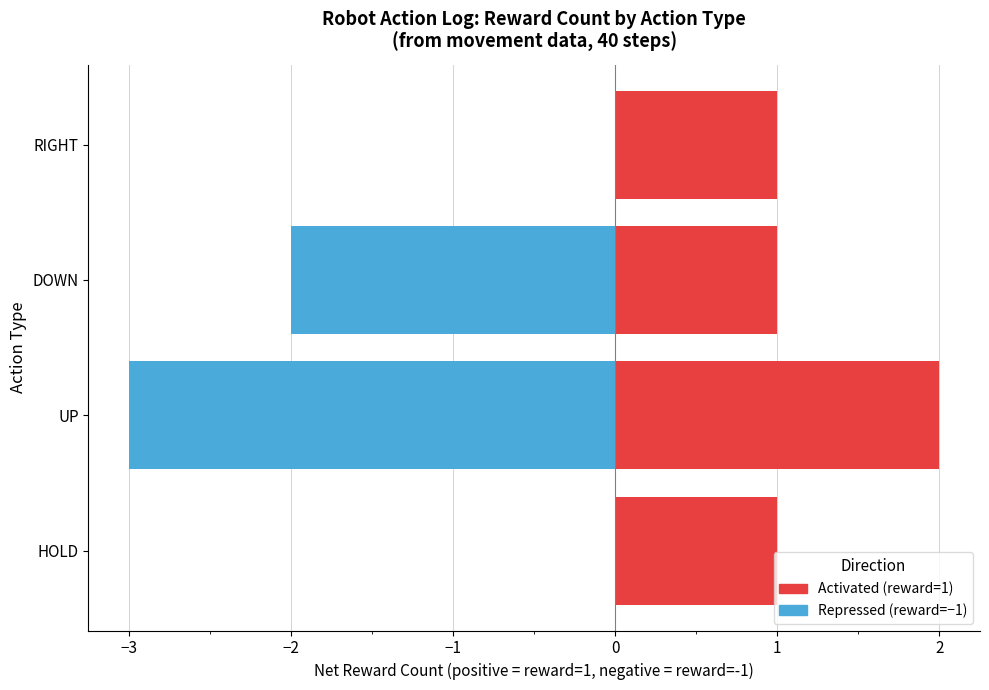

Is it true that Activated equals 1 at DOWN?

True